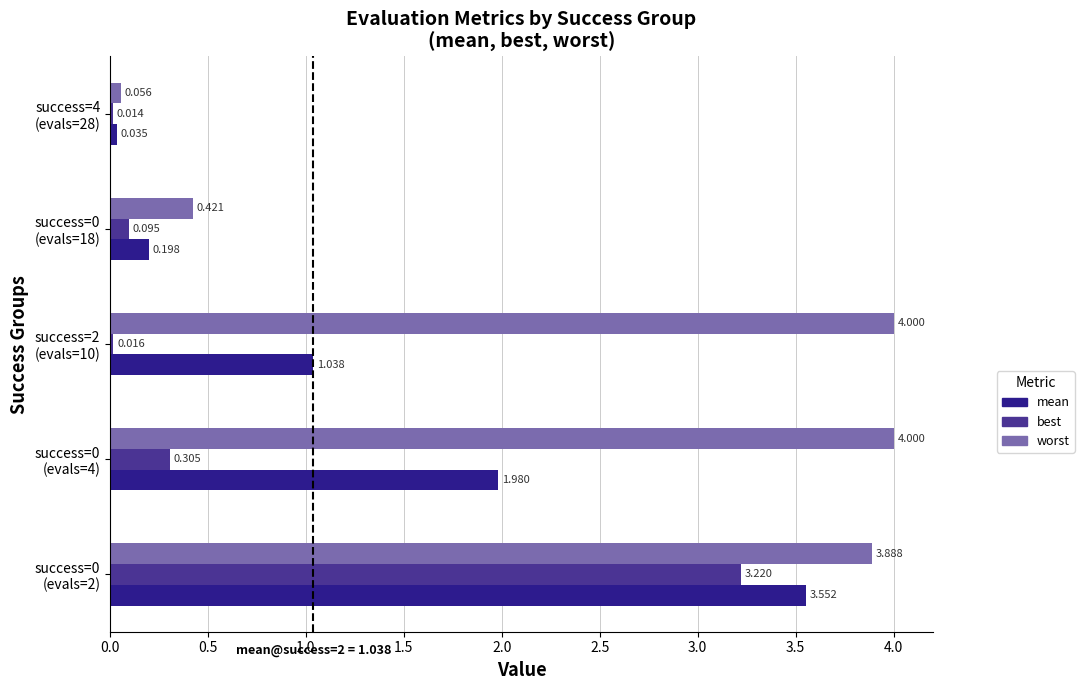

Reading right to left, extract all data points from this chart.

mean: 0.0	0.2	1.0	2.0	3.6
best: 0.0	0.1	0.0	0.3	3.2
worst: 0.1	0.4	4.0	4.0	3.9